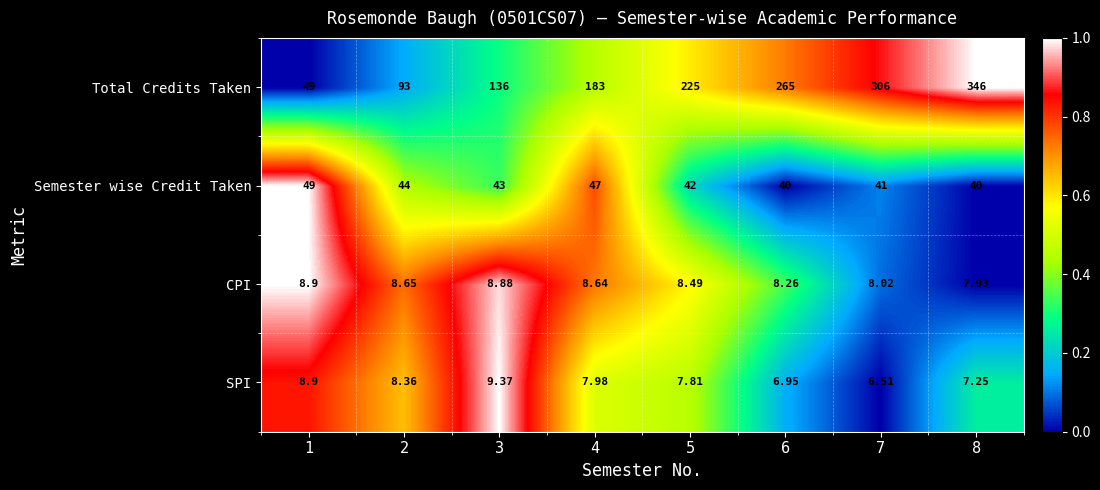

Which series has the largest total across all categories?

Total Credits Taken